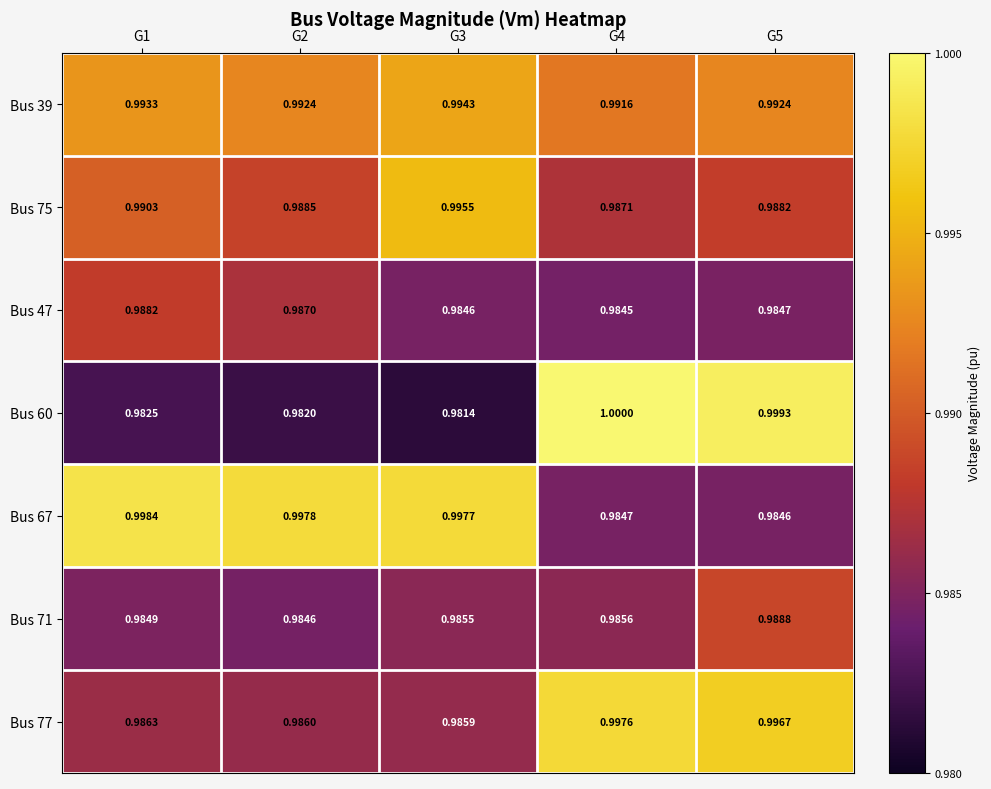

Is the value of Bus 39 at G1 greater than the value of Bus 47 at G3?

Yes